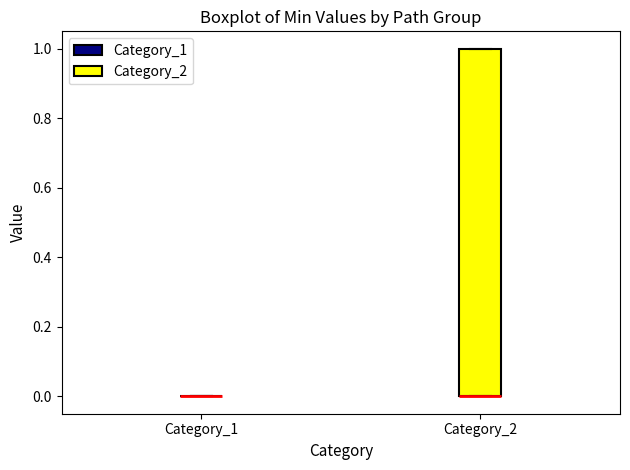

Reading left to right, read every box against the y-axis: the position of its median line, the range the box covers, and the ends of its whiskers. The values are not printed on the chart, so give them approximately, as read against the axis.

Category_1: box collapsed to a line at 0, whiskers 0 to 0
Category_2: median 0 (drawn on the box's lower edge), box 0 to 1, whiskers 0 to 1